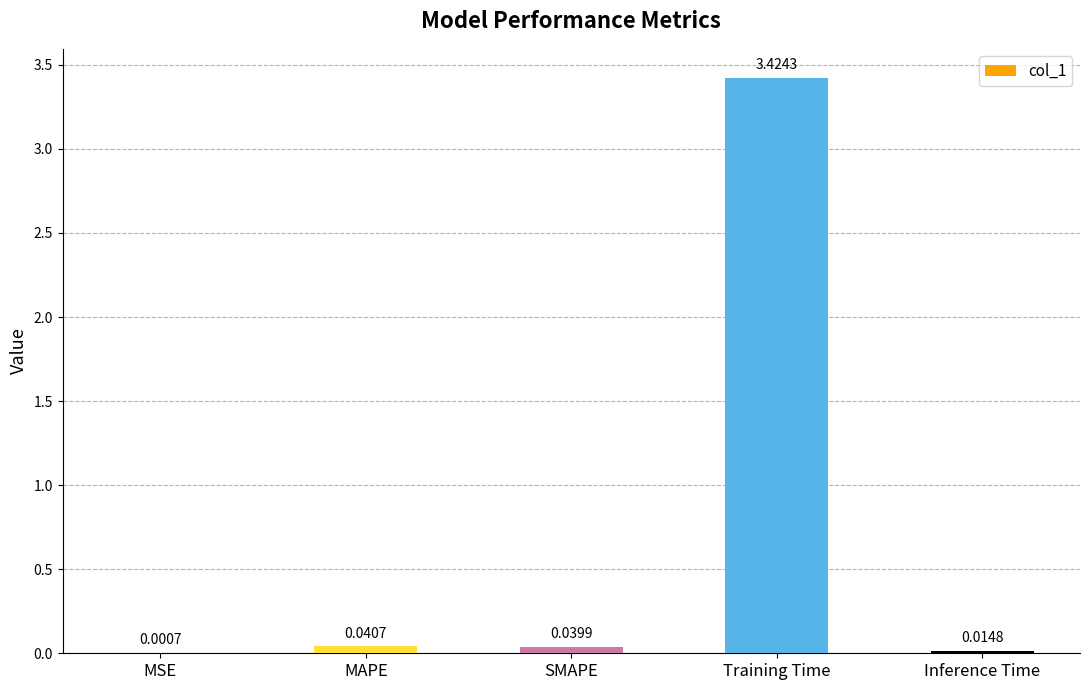

Where is the data nearest to the value 1?

MAPE